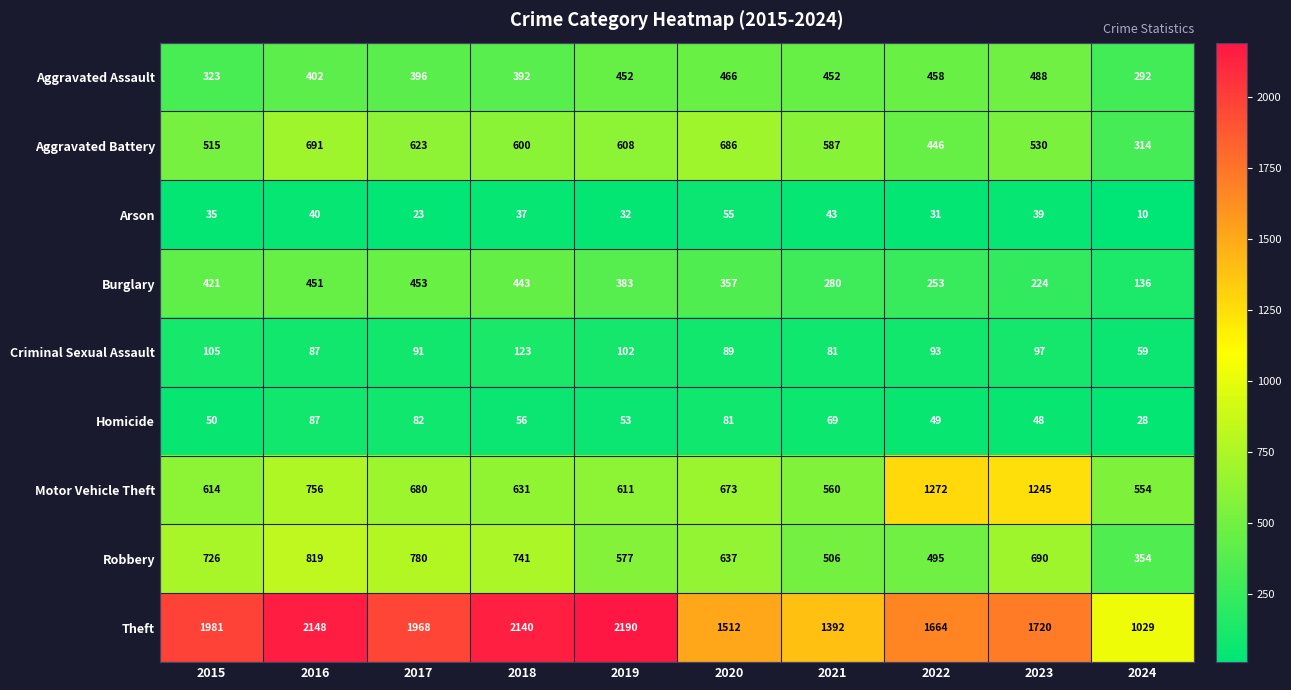

What is the difference between the maximum and minimum values in the Criminal Sexual Assault series?

64